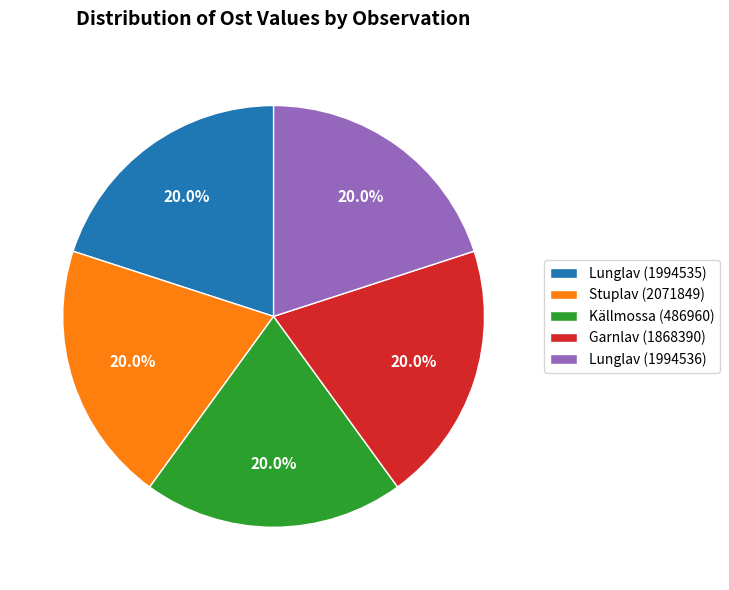

How many segments does this pie chart have?

5